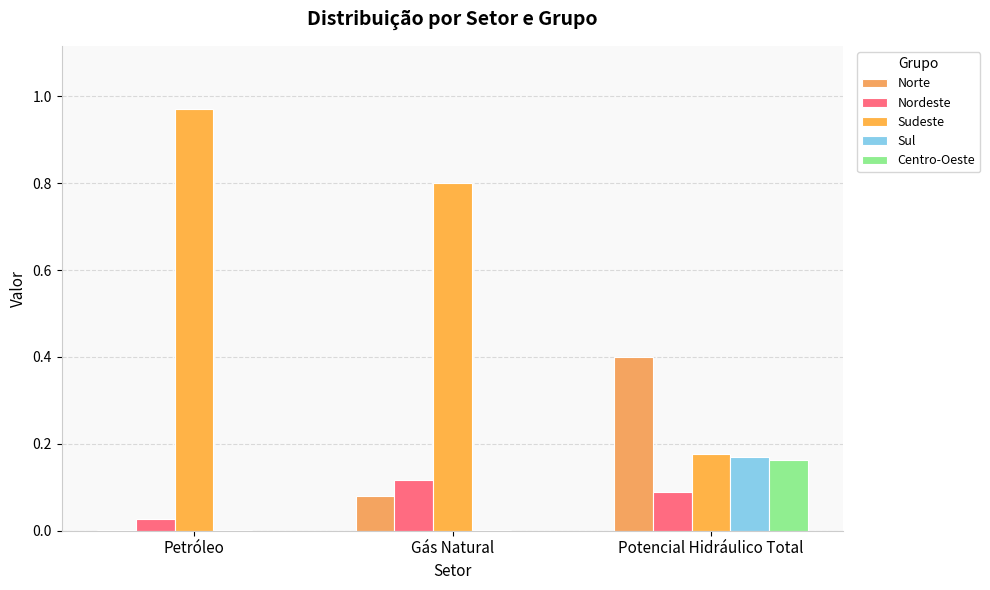

At which label does Nordeste reach its minimum?

Petróleo